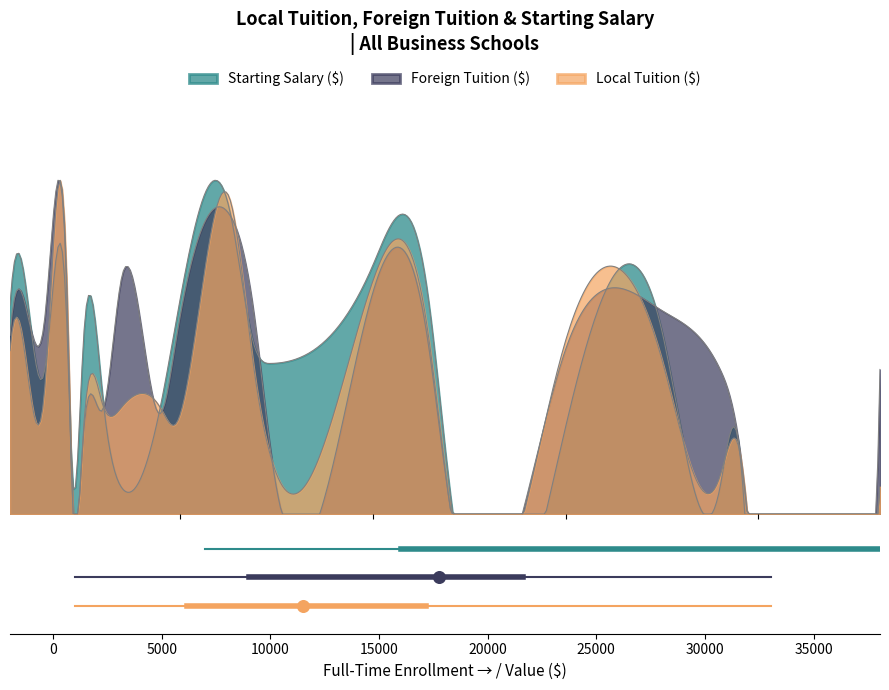

Which series contains the lowest Y value?

Local Tuition ($)